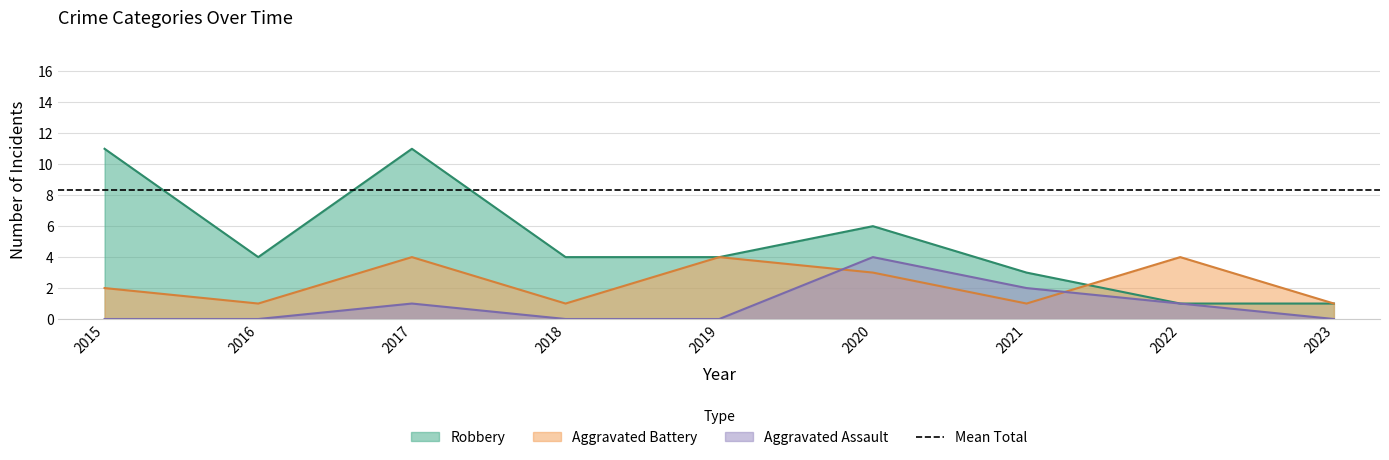

What is the difference between the Aggravated Assault values at 2017 and 2021?

1